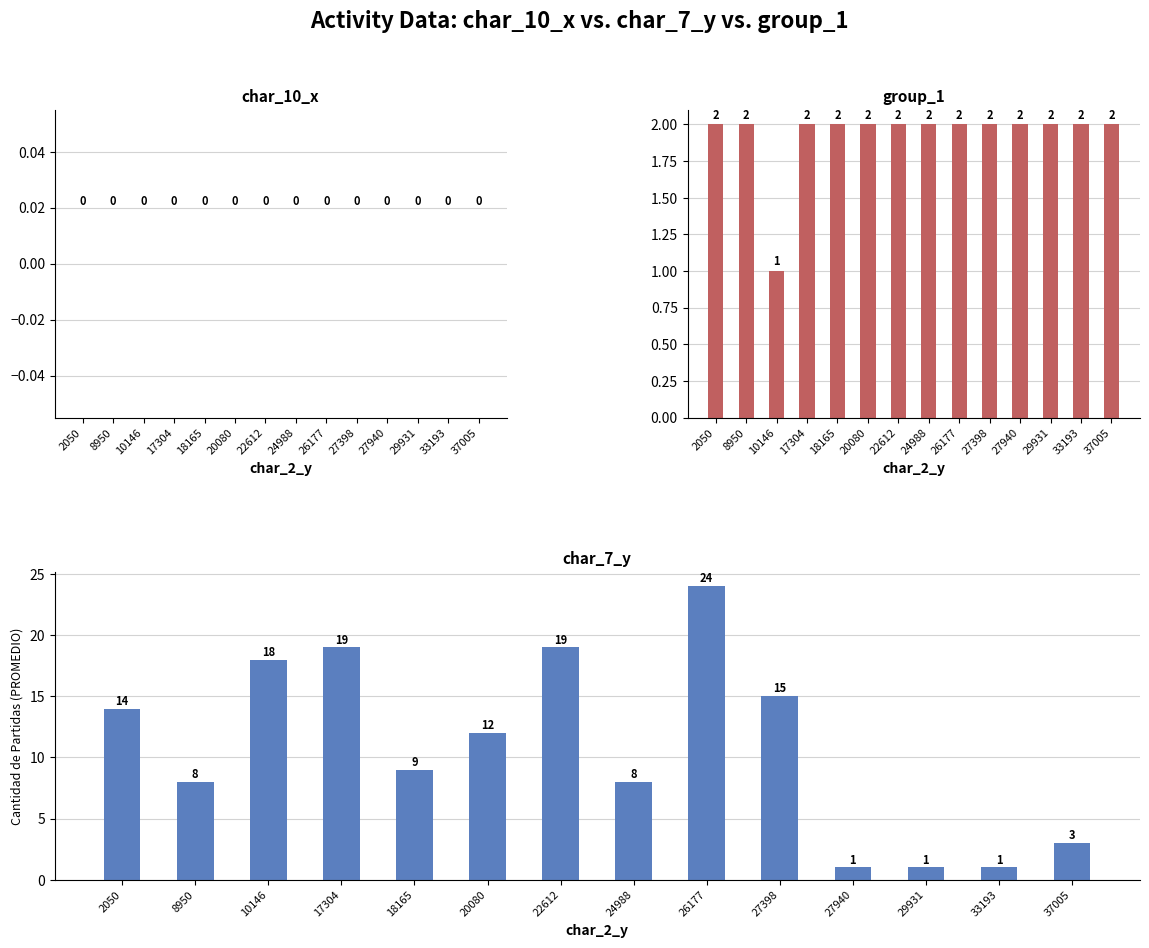

At how many categories does at least one series exceed 5?

10